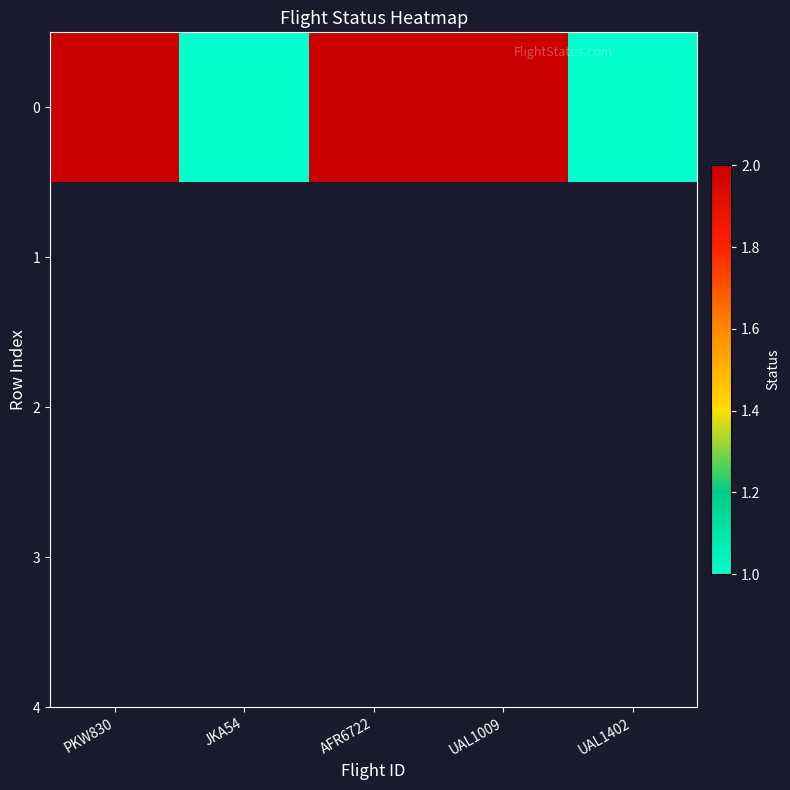

Rank the categories by value from lowest to highest.

JKA54, UAL1402, PKW830, AFR6722, UAL1009